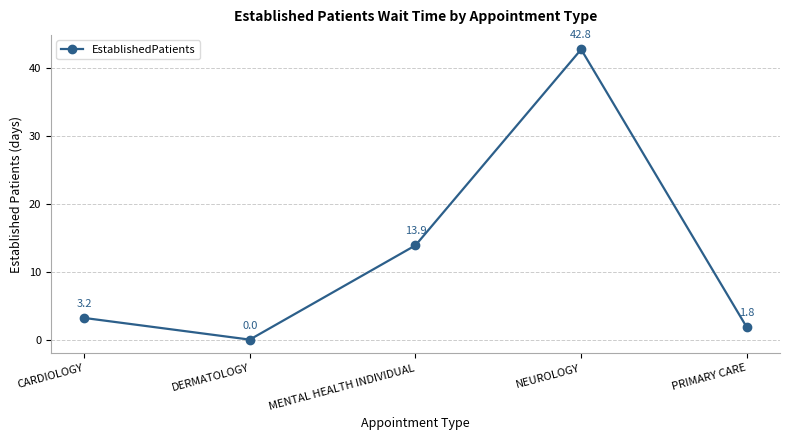

Where is the first local maximum?

NEUROLOGY